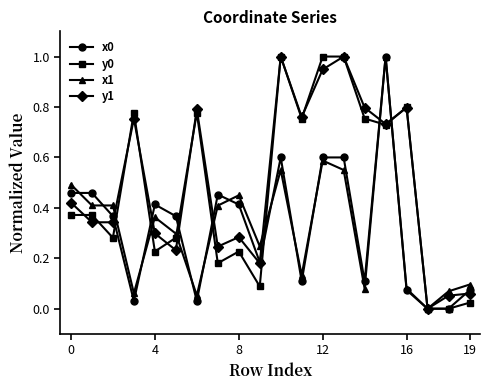

True or false: x0 has more than 2 interior local peaks.

True